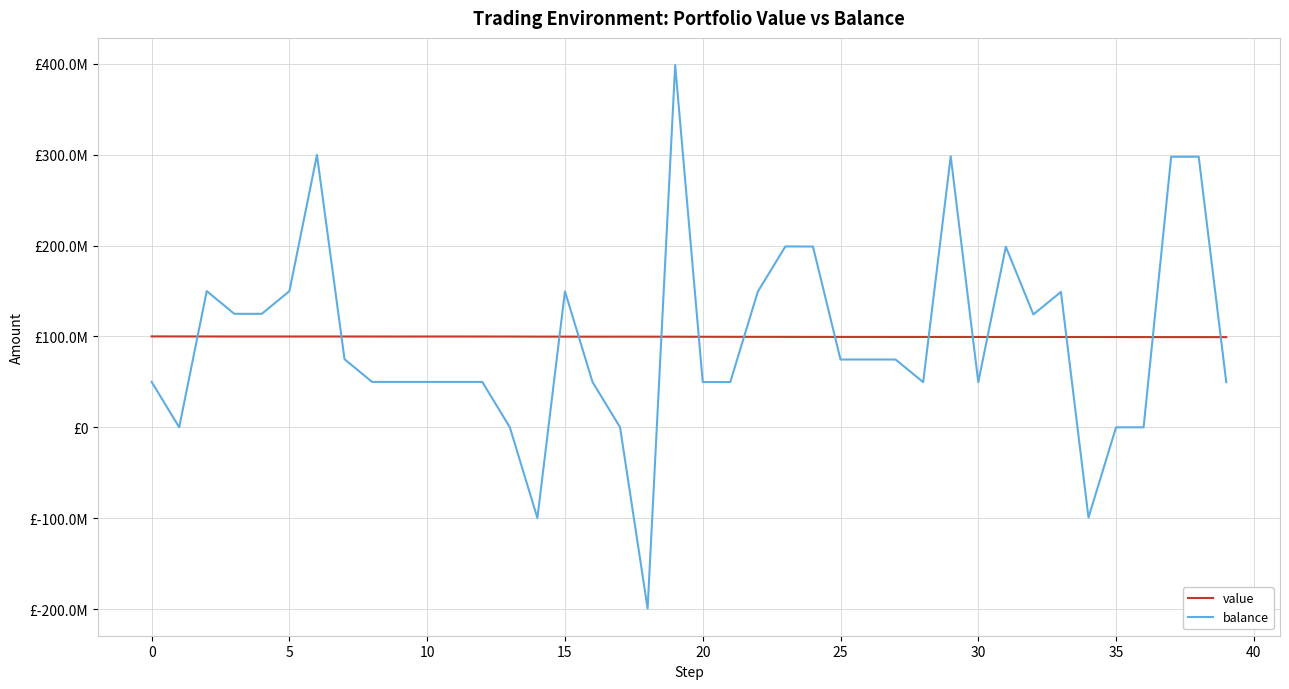

At which category does the chart reach its minimum across all series?

18